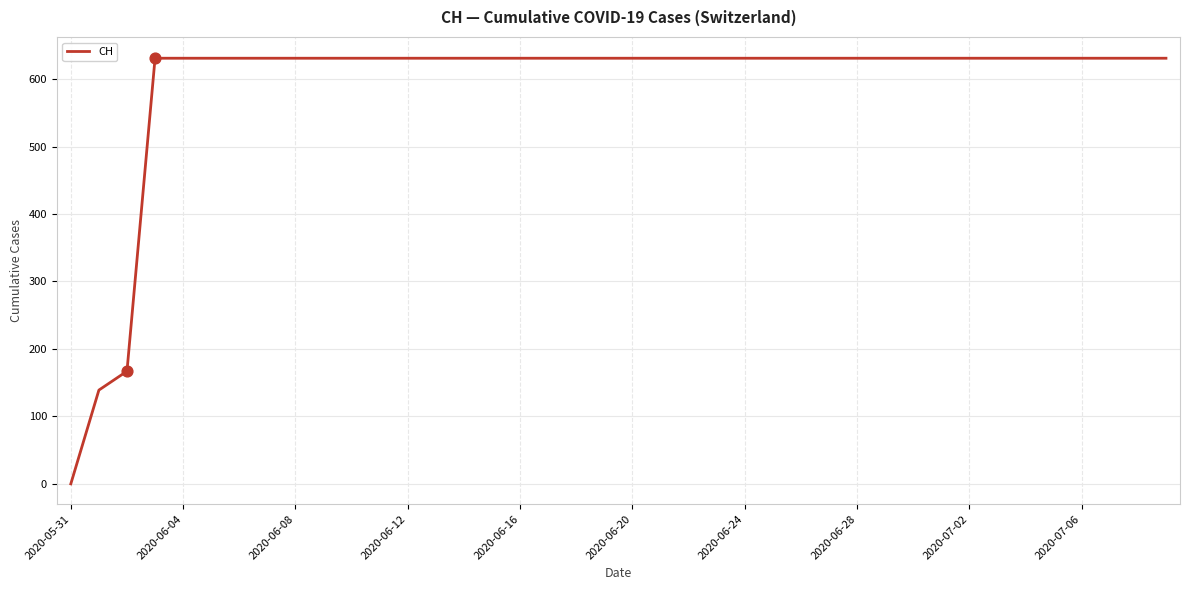

What is the greatest value displayed?

631